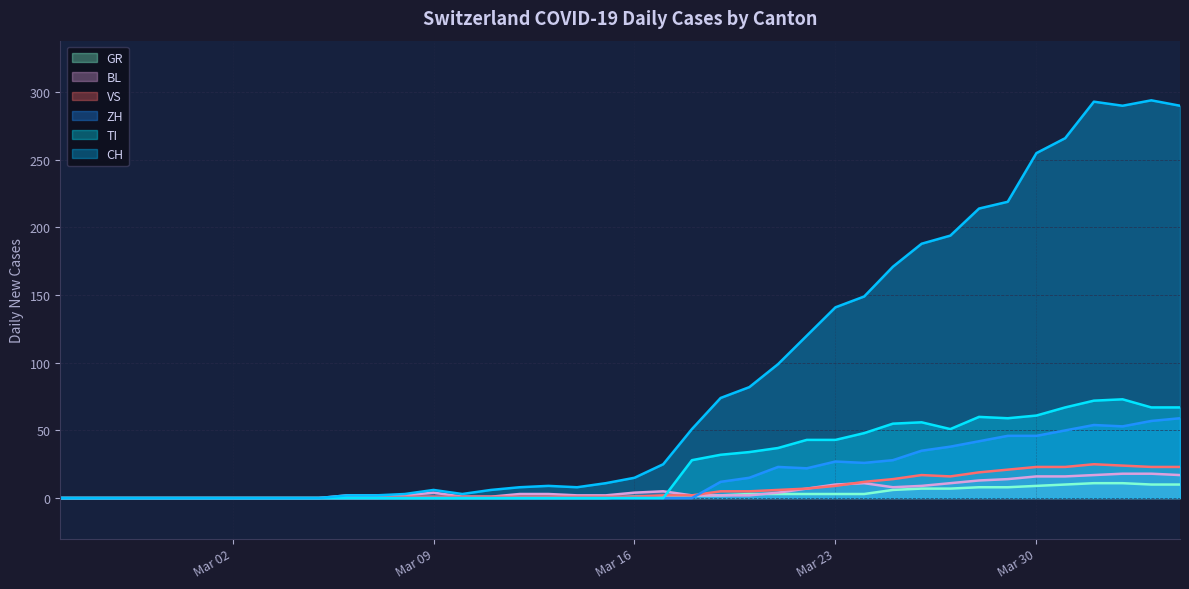

How many interior local valleys does the CH series have?

3